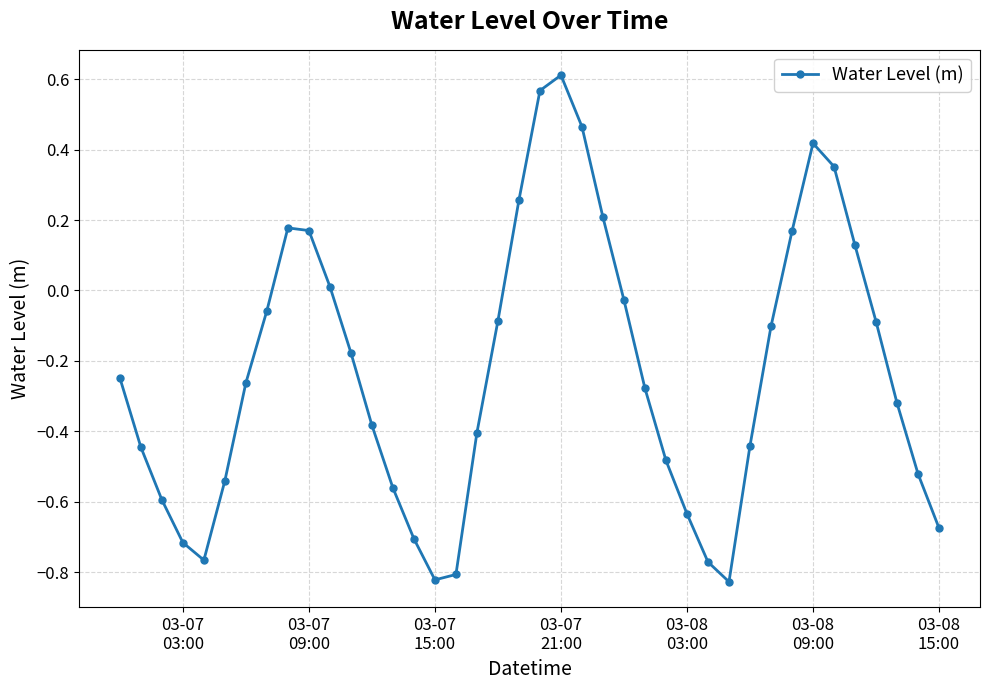

How many points are higher than both their immediate neighbors (excluding endpoints)?

3